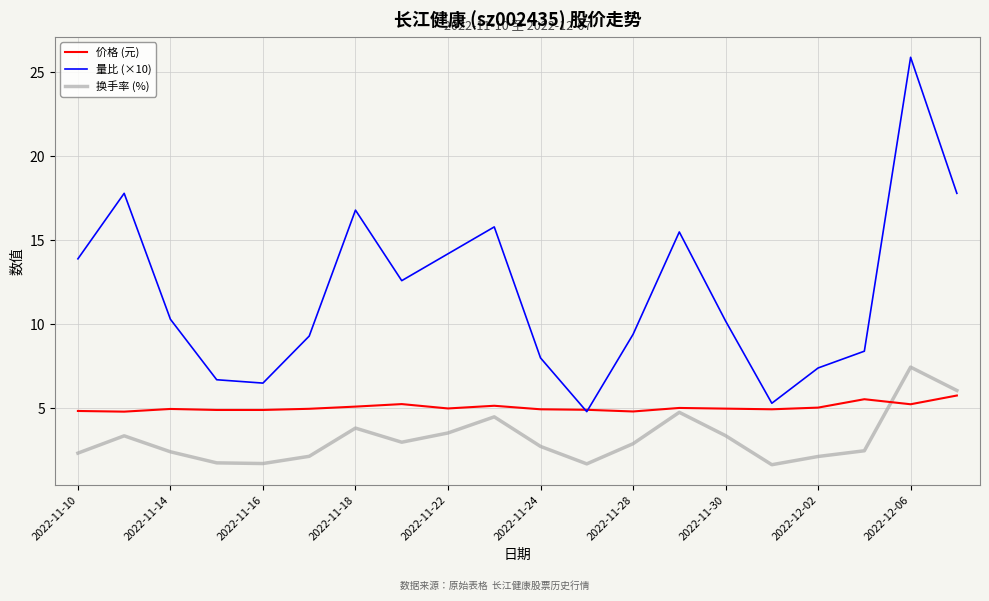

True or false: 量比 (×10) has more than 2 points higher than both neighbors.

True